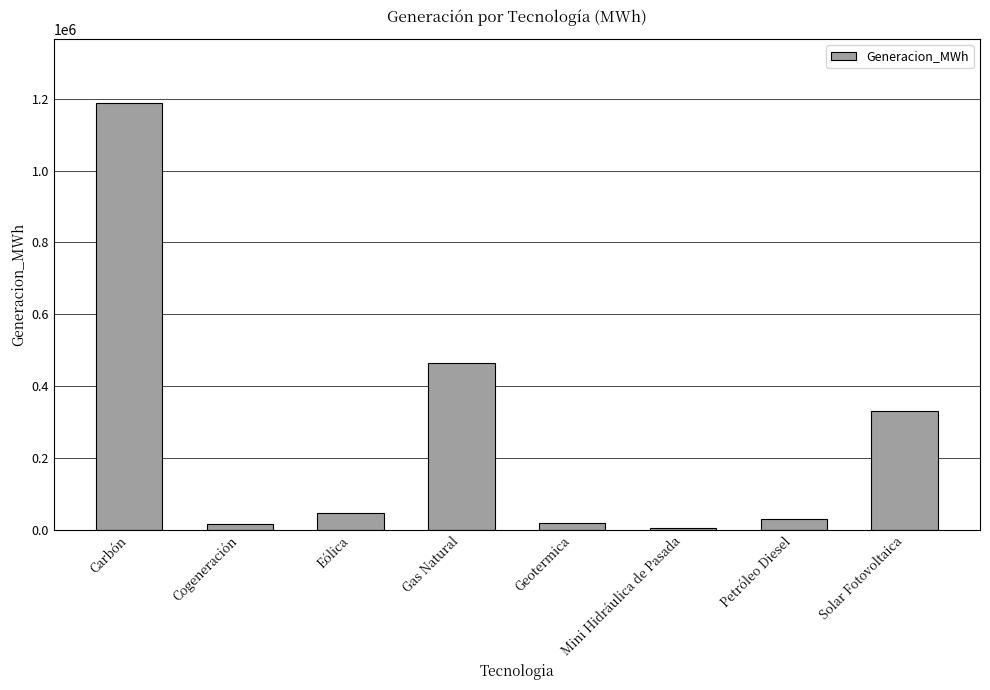

What is the ratio of the value at Eólica to the value at Petróleo Diesel?

1.6